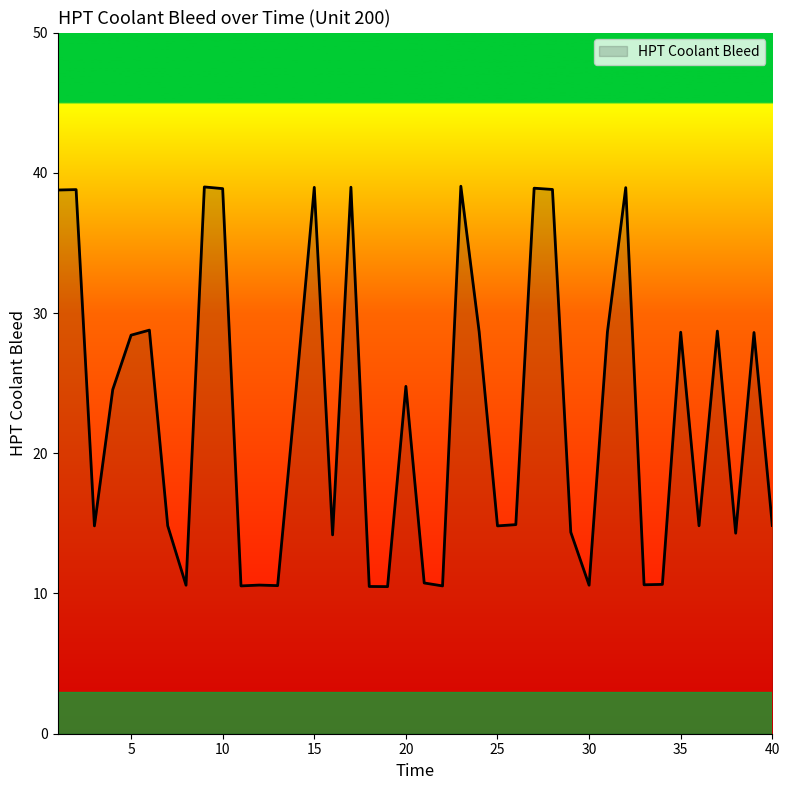

What is the greatest value displayed?

39.0